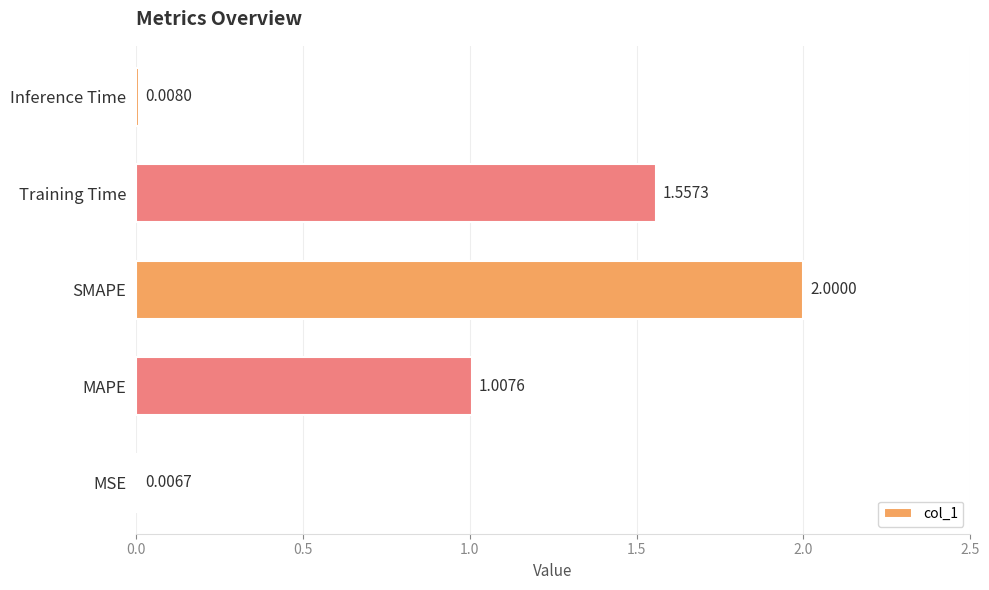

What is the sum of the values at MSE and SMAPE?

2.0